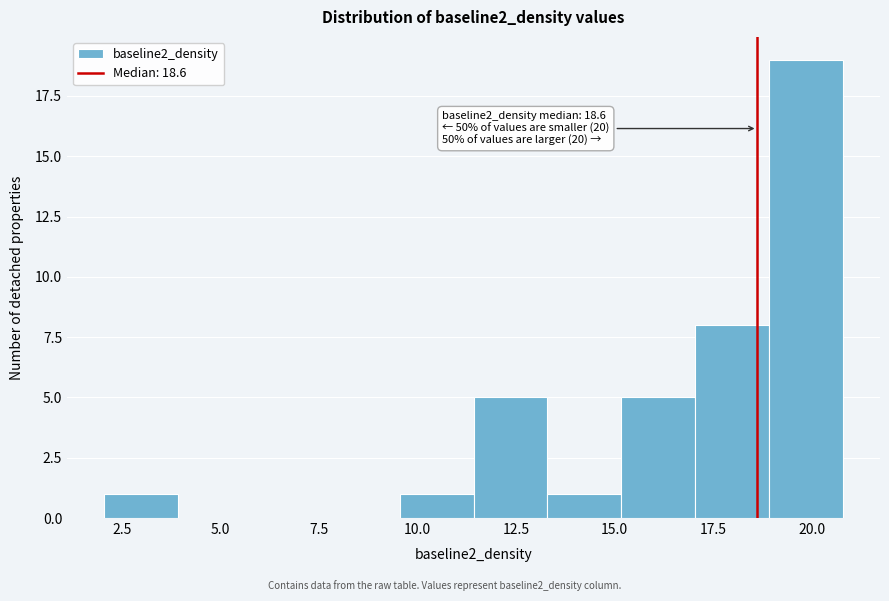

Around what value on the x-axis is the tallest bar? Give the approximate position of its centre, as read against the axis.

20.0